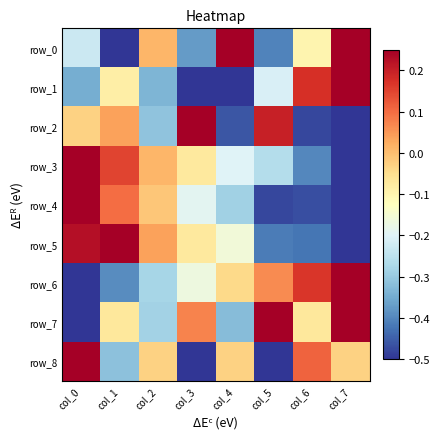

Reading left to right, extract all data points from this chart.

row_0: -0.2	-0.5	0.0	-0.4	0.2	-0.4	-0.1	0.2
row_1: -0.3	-0.1	-0.3	-0.5	-0.5	-0.2	0.2	0.2
row_2: -0.0	0.0	-0.3	0.2	-0.5	0.2	-0.5	-0.5
row_3: 0.2	0.1	0.0	-0.1	-0.2	-0.3	-0.4	-0.5
row_4: 0.2	0.1	-0.0	-0.2	-0.3	-0.5	-0.5	-0.5
row_5: 0.2	0.2	0.0	-0.1	-0.2	-0.4	-0.4	-0.5
row_6: -0.5	-0.4	-0.3	-0.2	-0.0	0.1	0.2	0.2
row_7: -0.5	-0.1	-0.3	0.1	-0.3	0.2	-0.1	0.2
row_8: 0.2	-0.3	-0.0	-0.5	-0.0	-0.5	0.1	-0.0